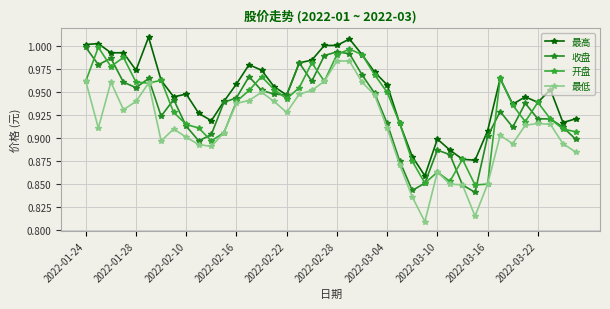

True or false: 最低 and 开盘 cross at least once.

False